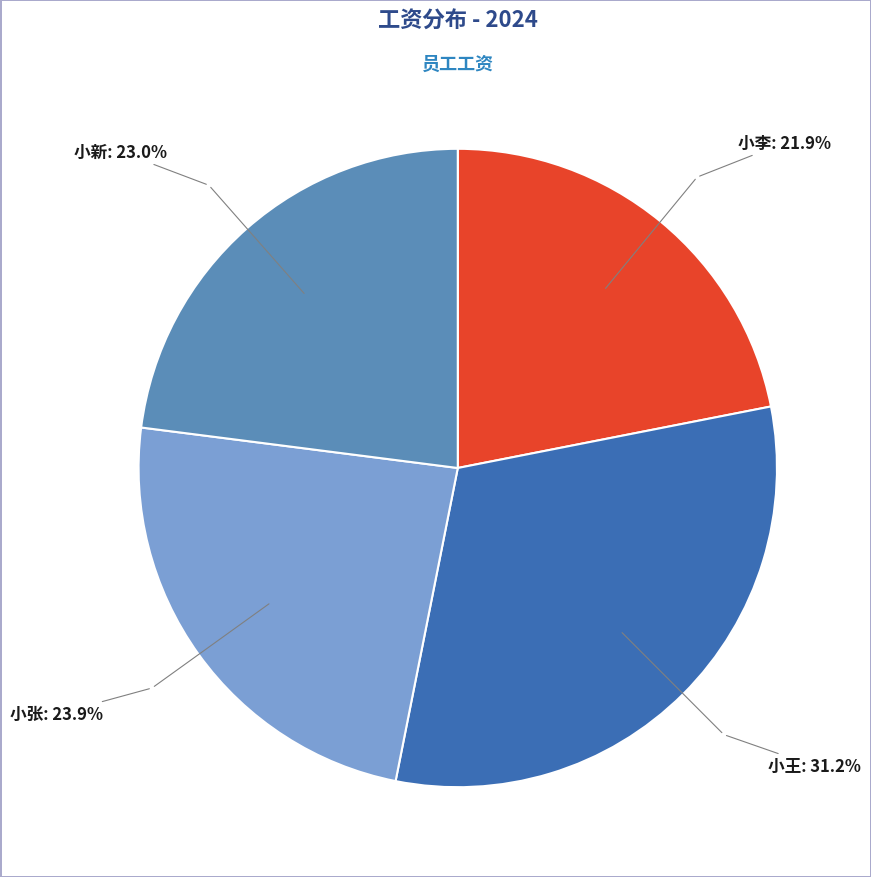

Is there any slice that represents more than half of the pie?

No